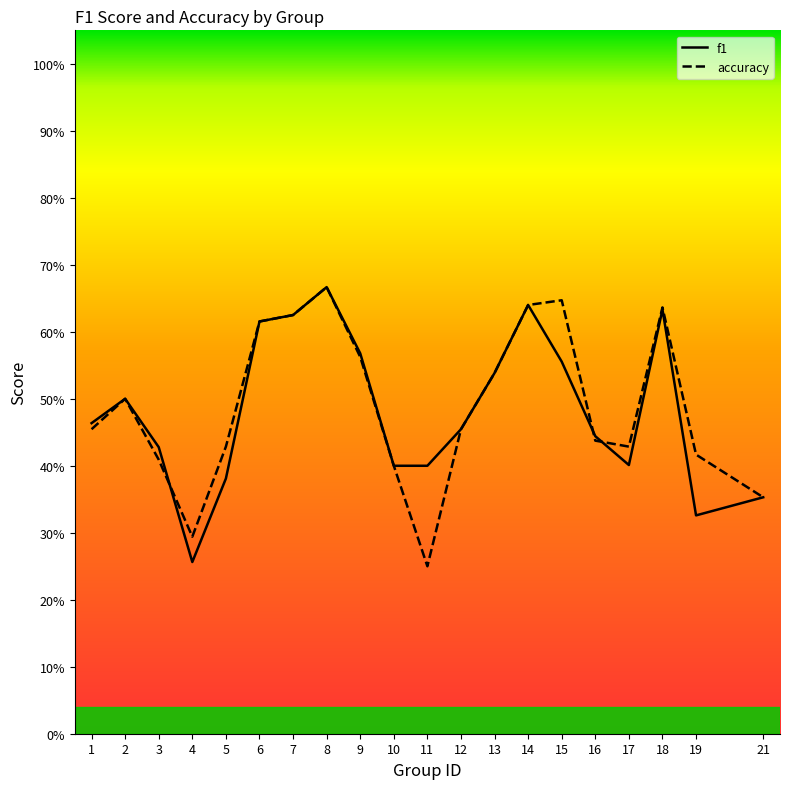

What is the total value across all series at 4?

0.6